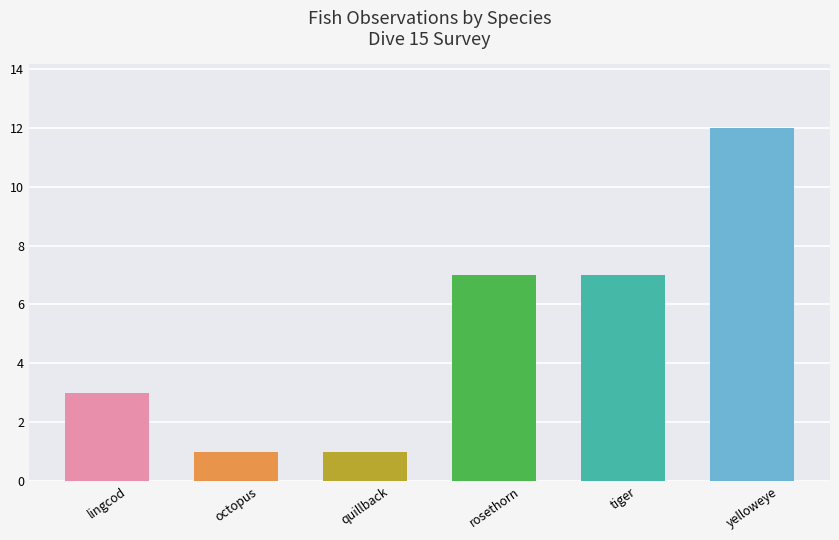

The chart shows a value of 7 at rosethorn. True or false?

True